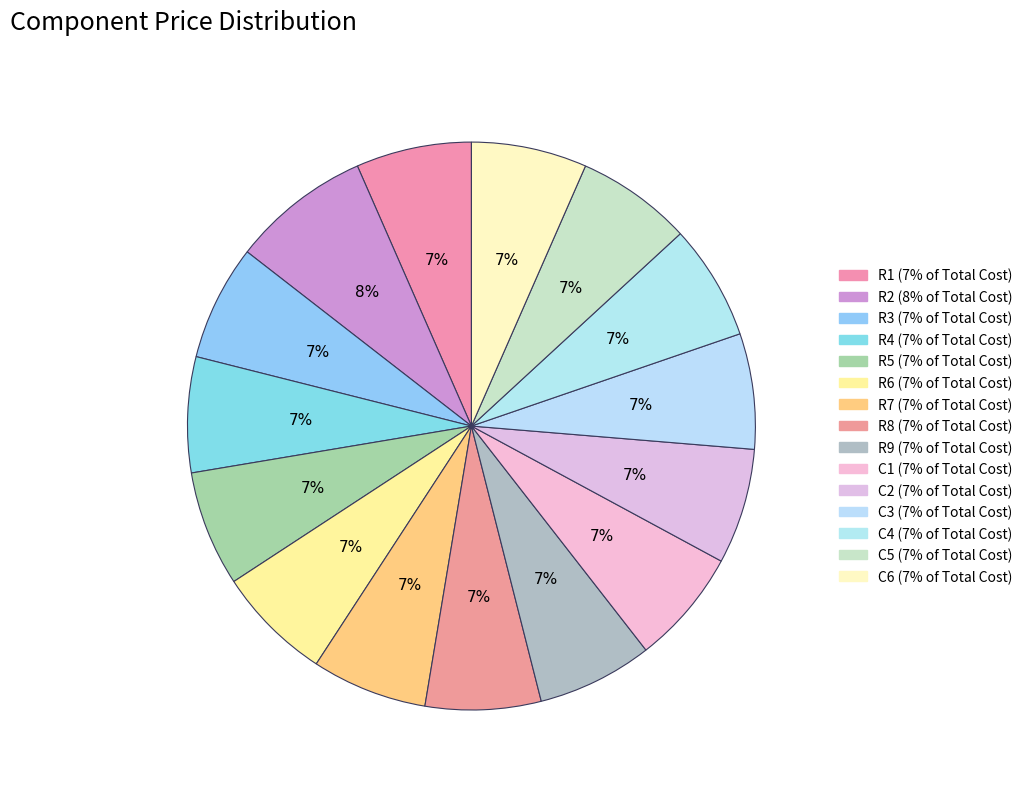

Is the sum of R3 and R8 greater than half?

No